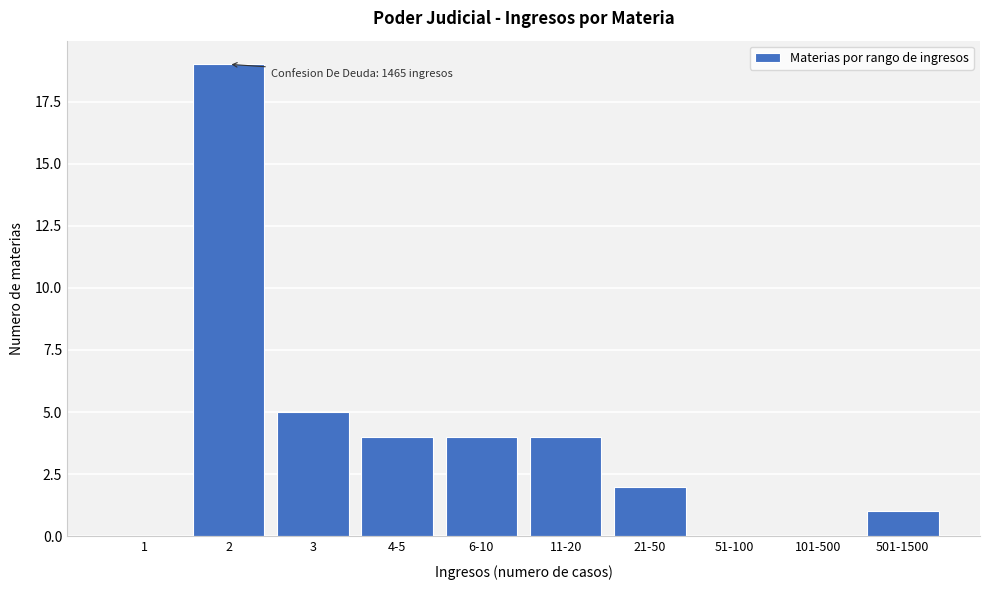

Reading left to right, transcribe all the data shown in this chart.

1=0	2=19	3=5	4-5=4	6-10=4	11-20=4	21-50=2	51-100=0	101-500=0	501-1500=1